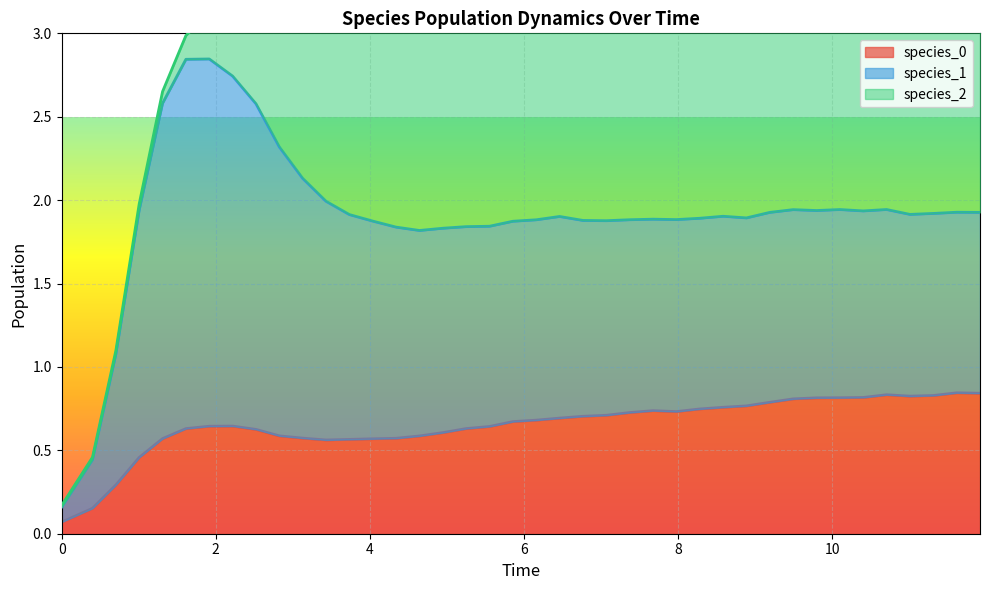

At which category is the sum across all series the highest?

9